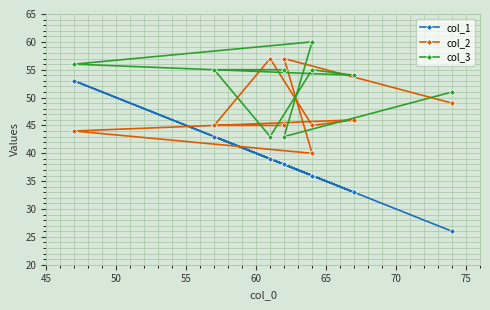

The value of col_3 at 65 is 84. True or false?

False